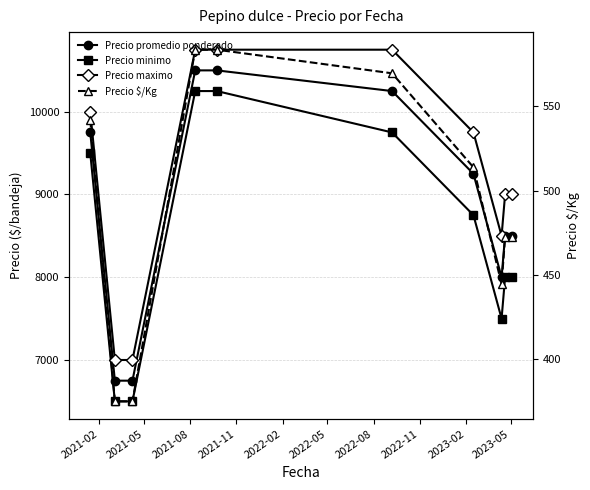

Count the number of categories in the chart.

10